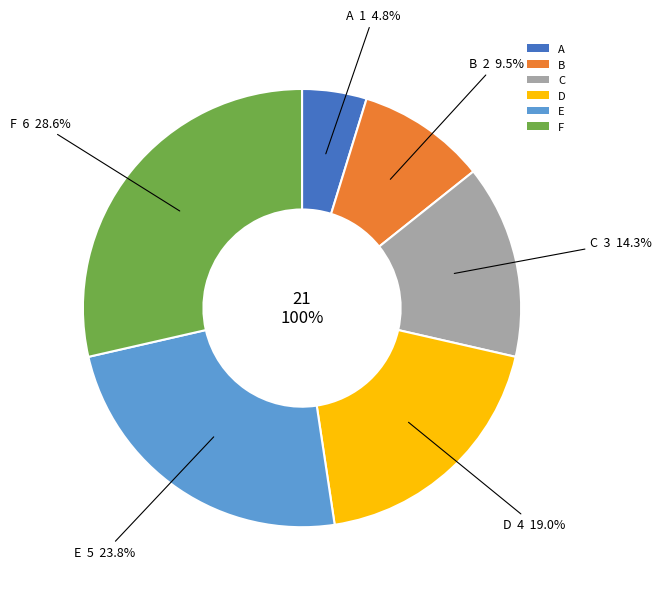

Rank the categories by value from lowest to highest.

A, B, C, D, E, F